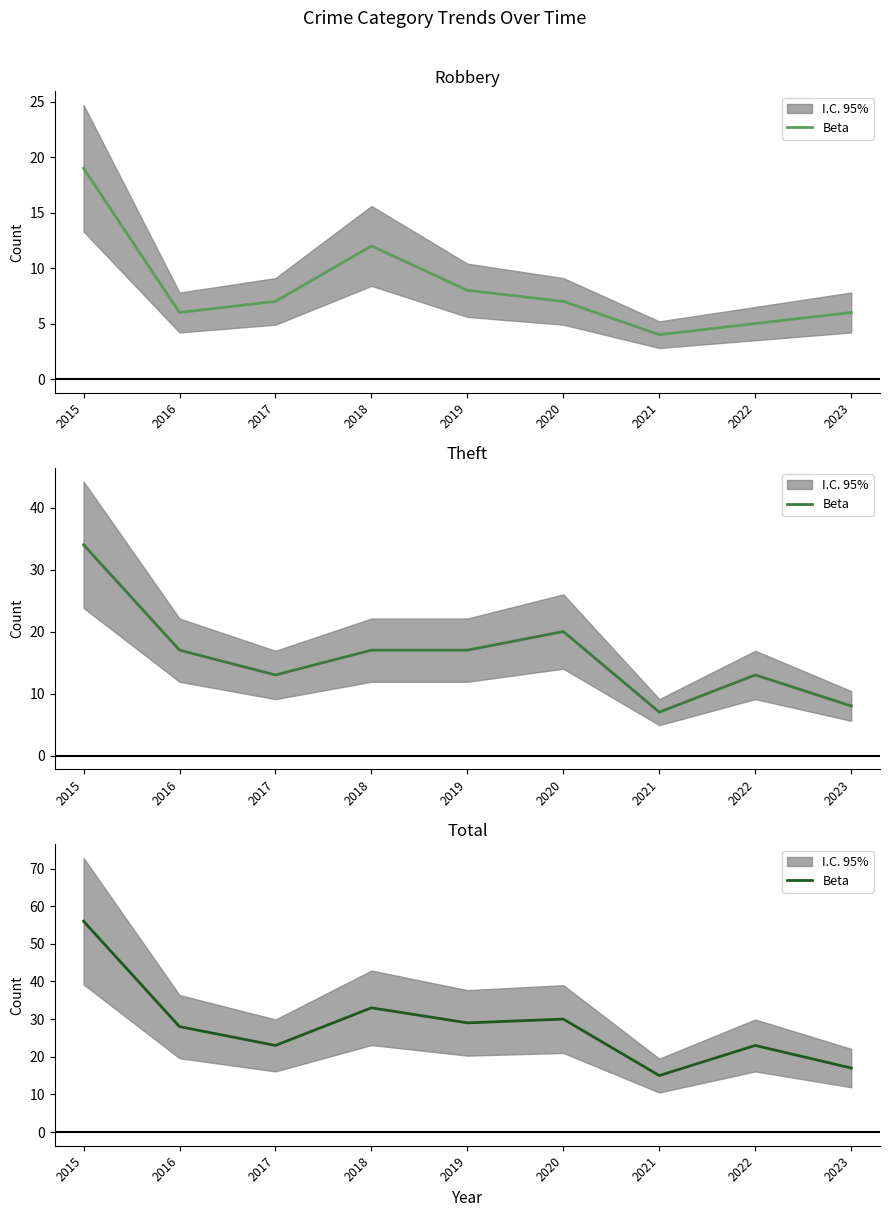

What is the value of the 2nd point from the left?

28